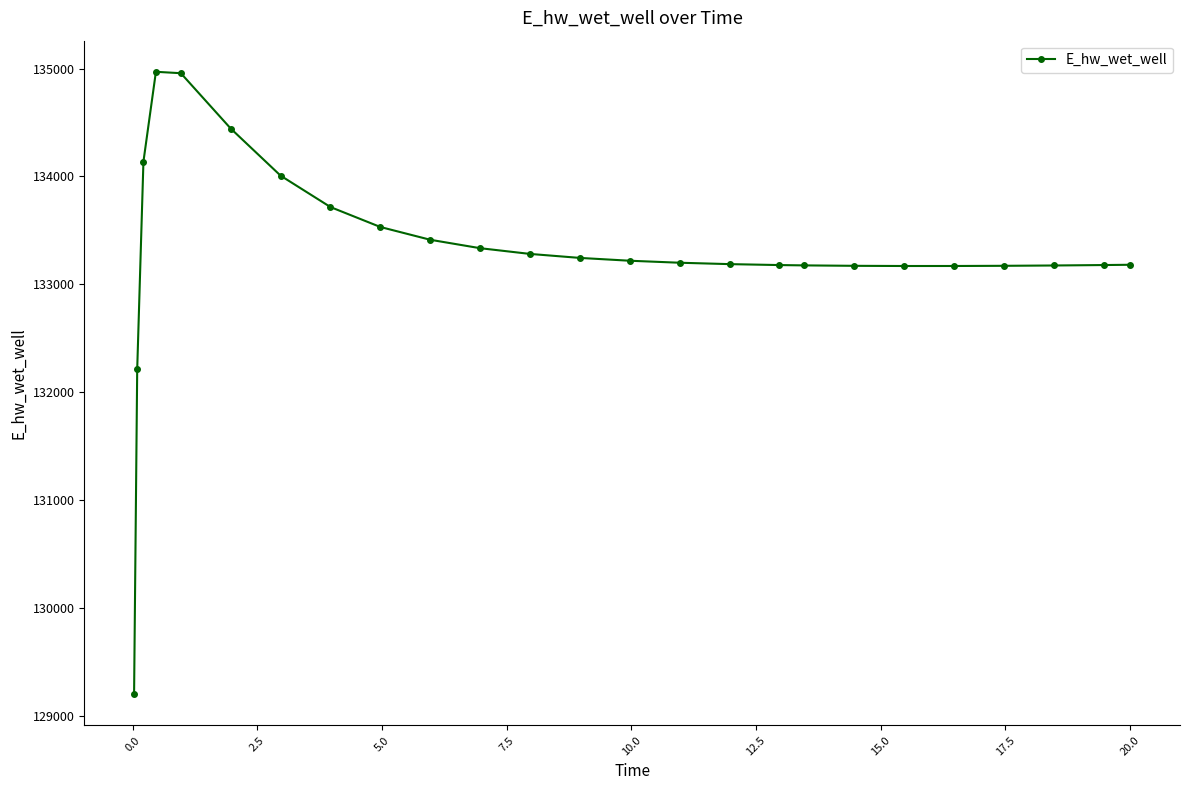

What is the difference between the maximum and minimum values?

5773.1